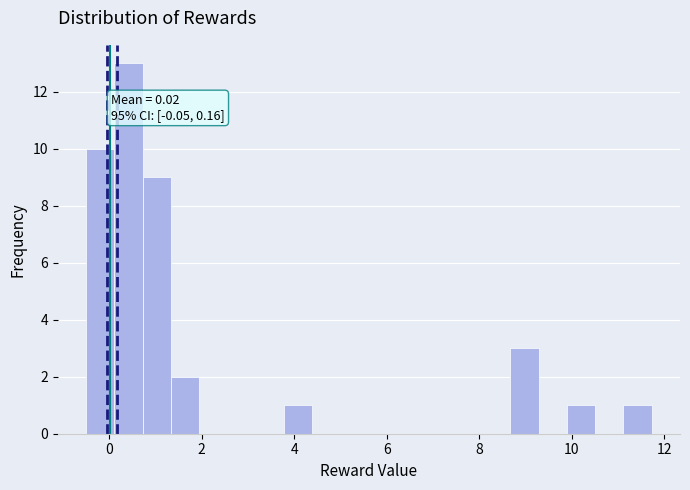

Read against the x-axis, roughly where is the centre of the tallest bar?

0.4